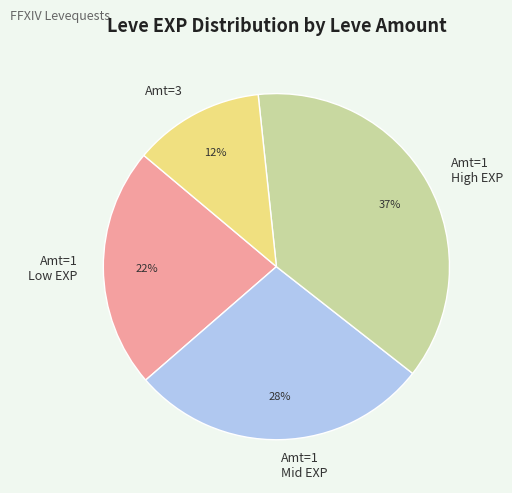

To the nearest percent, what percentage of the pie is Amt=1 Mid EXP?

28%